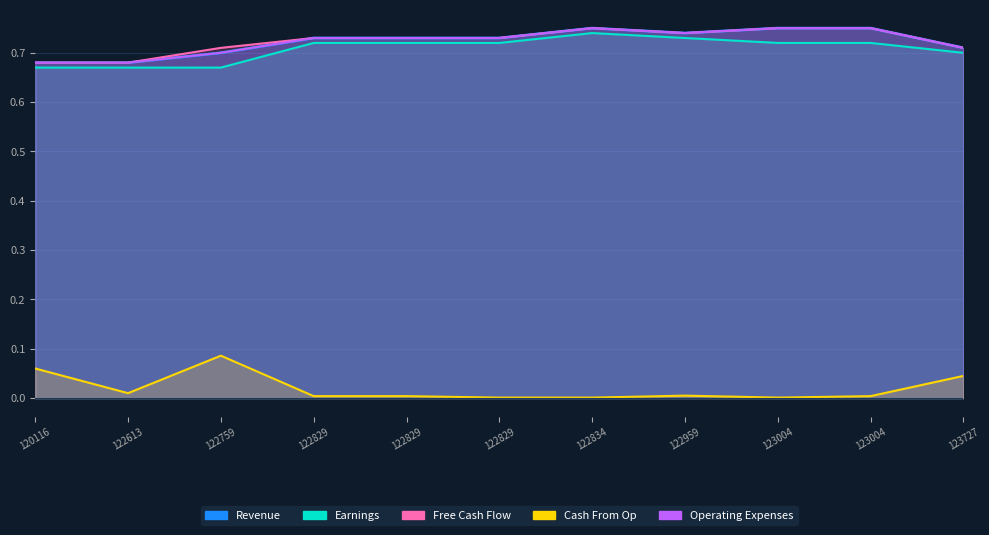

Which label corresponds to the smallest value in the chart?

122829